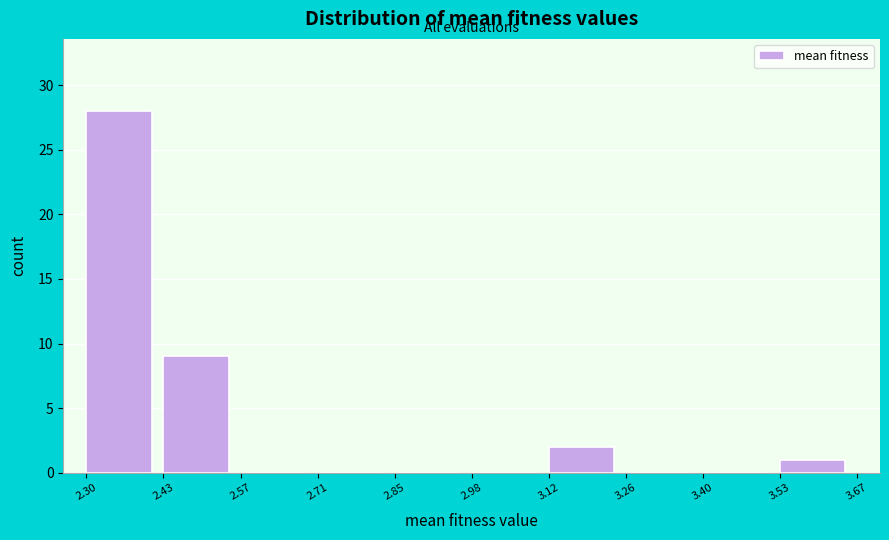

Reading left to right, list every bar in this chart as the range it spans on the x-axis followed by its height. The values are not printed on the chart, so give them approximately, as read against the axis.

2.30 to 2.43: 28
2.43 to 2.57: 9
2.57 to 2.71: 0
2.71 to 2.85: 0
2.85 to 2.98: 0
2.98 to 3.12: 0
3.12 to 3.26: 2
3.26 to 3.40: 0
3.40 to 3.53: 0
3.53 to 3.67: 1